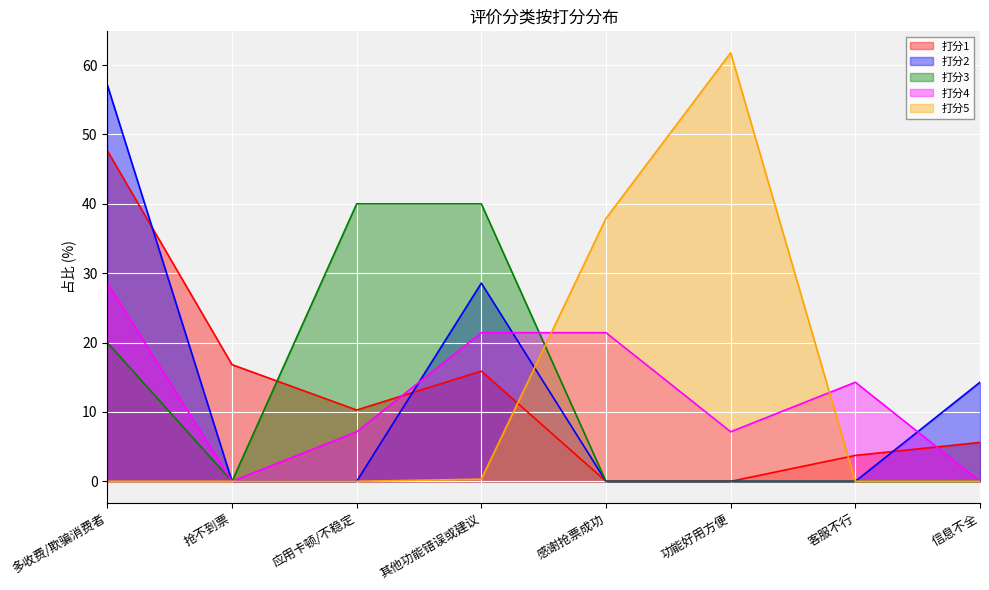

At how many categories does at least one series exceed 48?

2